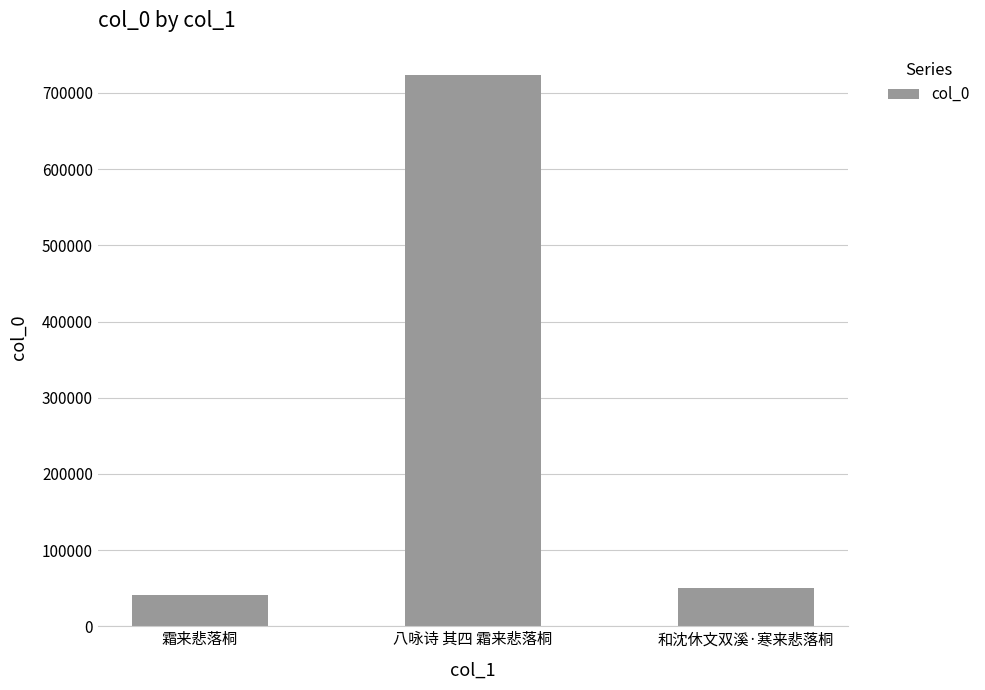

Is it true that the value at 霜来悲落桐 is 40449?

True